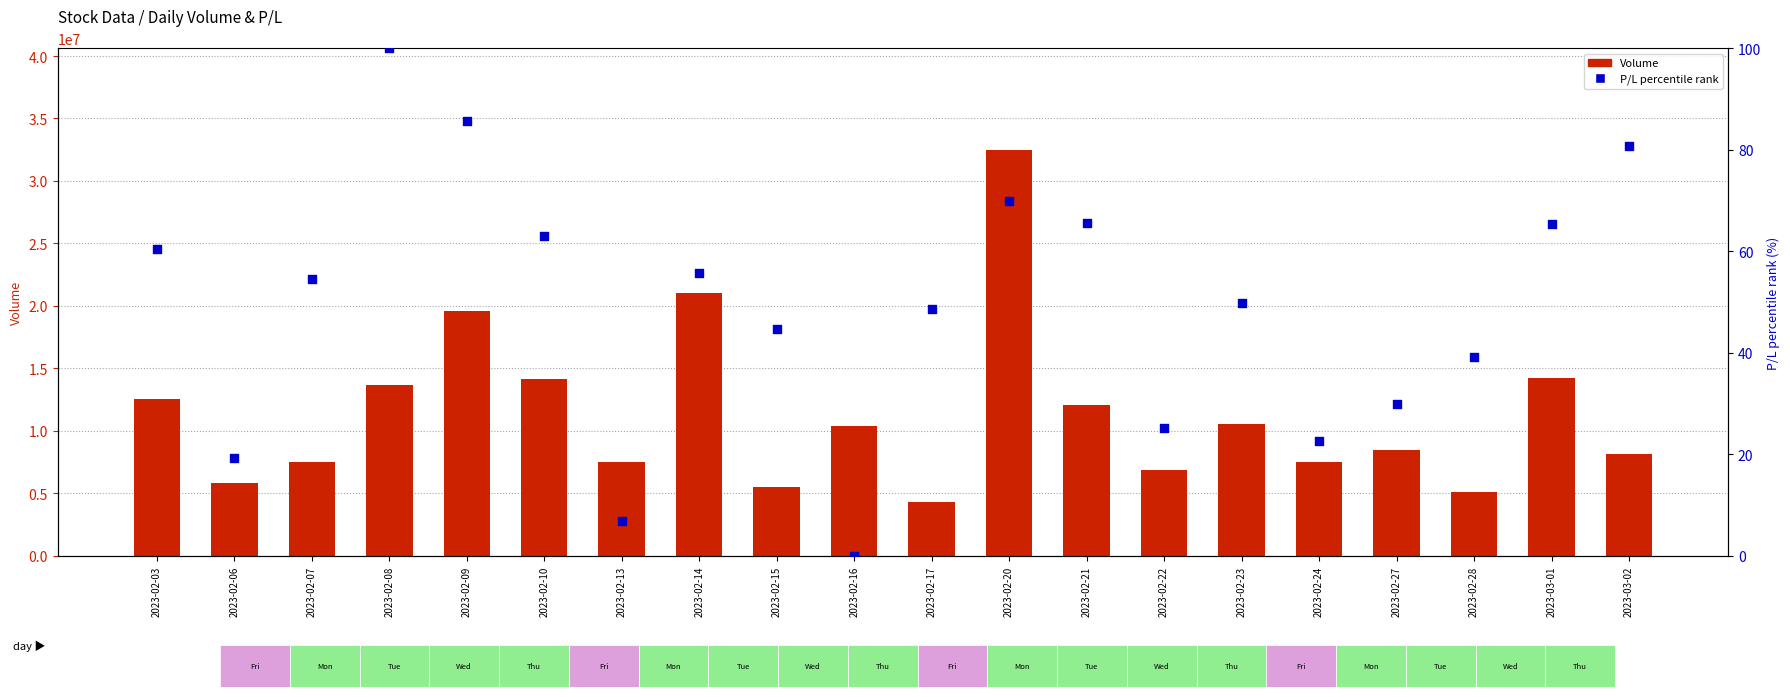

What are all the series names shown in the legend?

Volume, P/L percentile rank